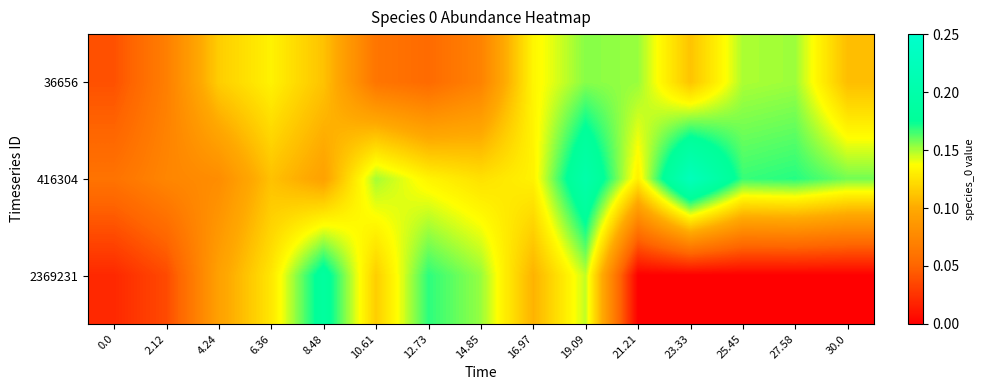

Reading left to right, list all the values displayed in this chart.

36656: 0.0=0.0	2.12=0.1	4.24=0.1	6.36=0.1	8.48=0.1	10.61=0.1	12.73=0.1	14.85=0.1	16.97=0.1	19.09=0.2	21.21=0.2	23.33=0.1	25.45=0.1	27.58=0.2	30.0=0.1
416304: 0.0=0.1	2.12=0.1	4.24=0.1	6.36=0.1	8.48=0.1	10.61=0.2	12.73=0.1	14.85=0.1	16.97=0.1	19.09=0.2	21.21=0.1	23.33=0.2	25.45=0.2	27.58=0.2	30.0=0.2
2369231: 0.0=0.0	2.12=0.0	4.24=0.1	6.36=0.1	8.48=0.2	10.61=0.1	12.73=0.2	14.85=0.2	16.97=0.1	19.09=0.1	21.21=0.0	23.33=0.0	25.45=0.0	27.58=0.0	30.0=0.0